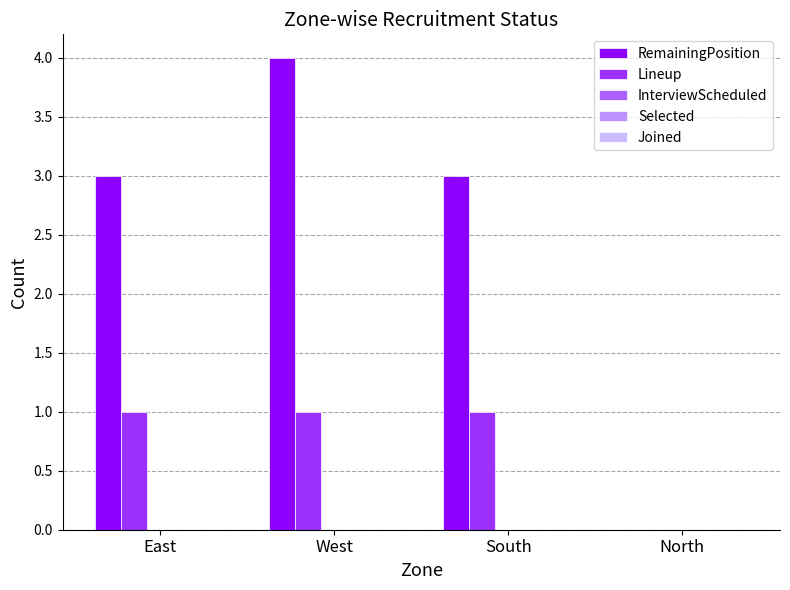

Are the bars horizontal?

No